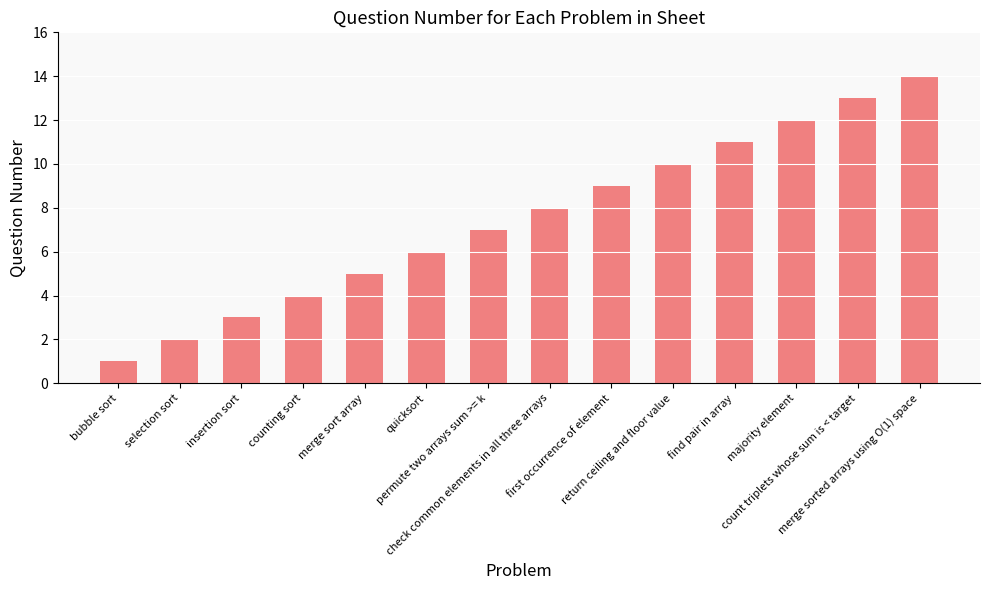

Rank the categories by value from highest to lowest.

merge sorted arrays using O(1) space, count triplets whose sum is < target, majority element, find pair in array, return ceiling and floor value, first occurrence of element, check common elements in all three arrays, permute two arrays sum >= k, quicksort, merge sort array, counting sort, insertion sort, selection sort, bubble sort